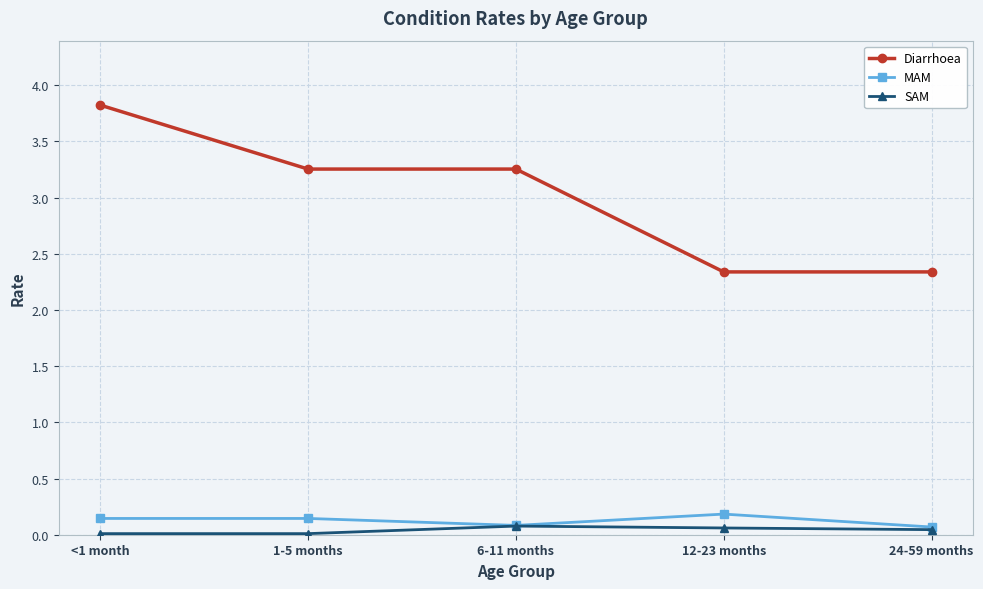

What is the highest value of the Diarrhoea series?

3.8